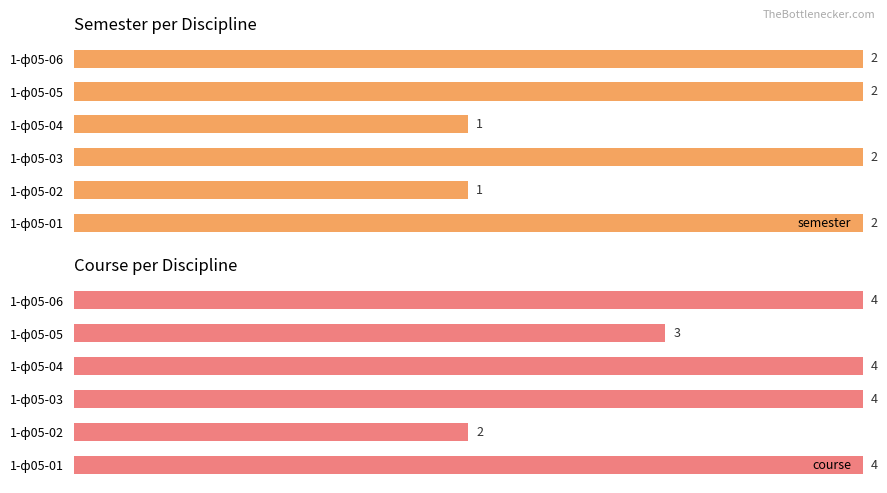

Which has a higher value, 1-ф05-06 or 1-ф05-03?

1-ф05-06